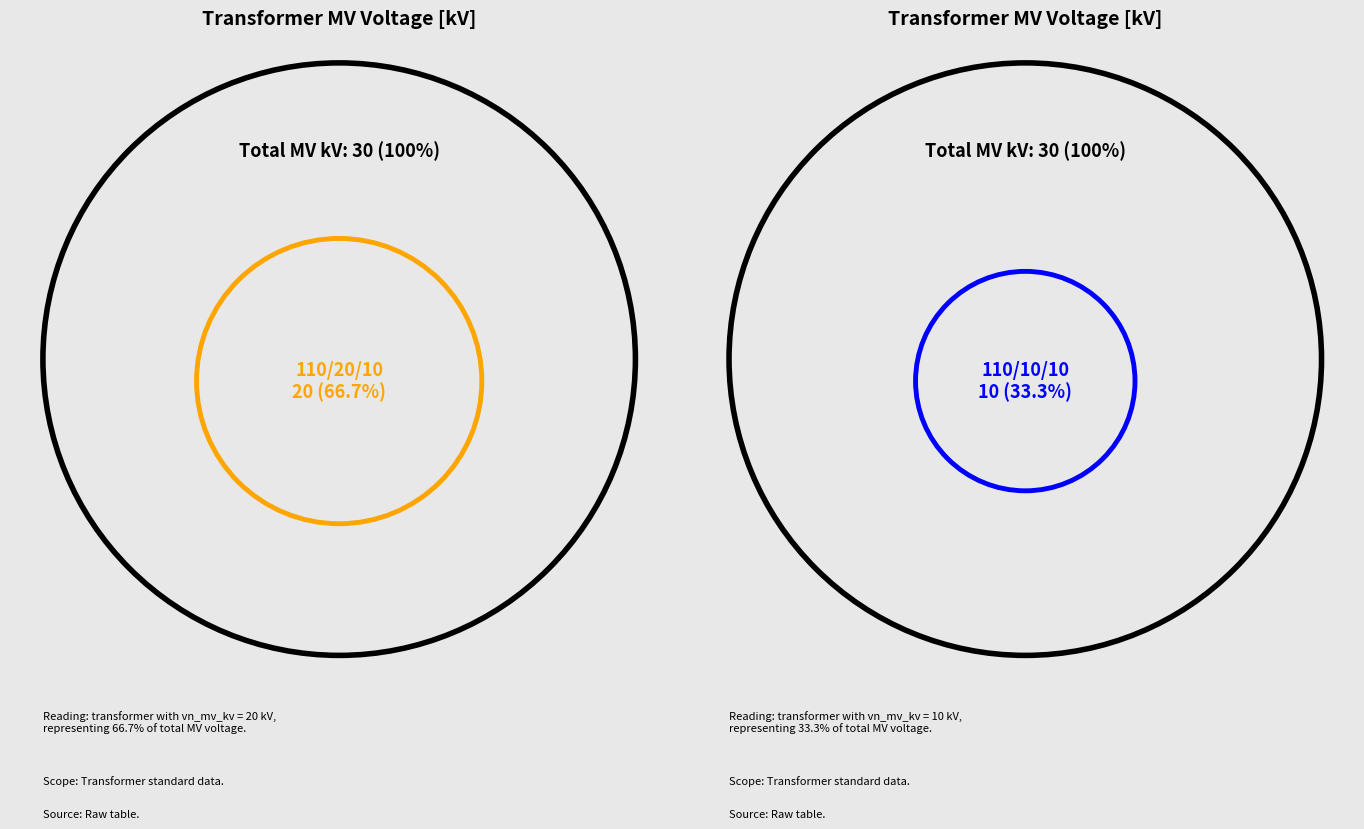

What is the ratio of the value at 63/25/38 MVA 110/20/10 kV to the value at 63/25/38 MVA 110/10/10 kV?

2.0